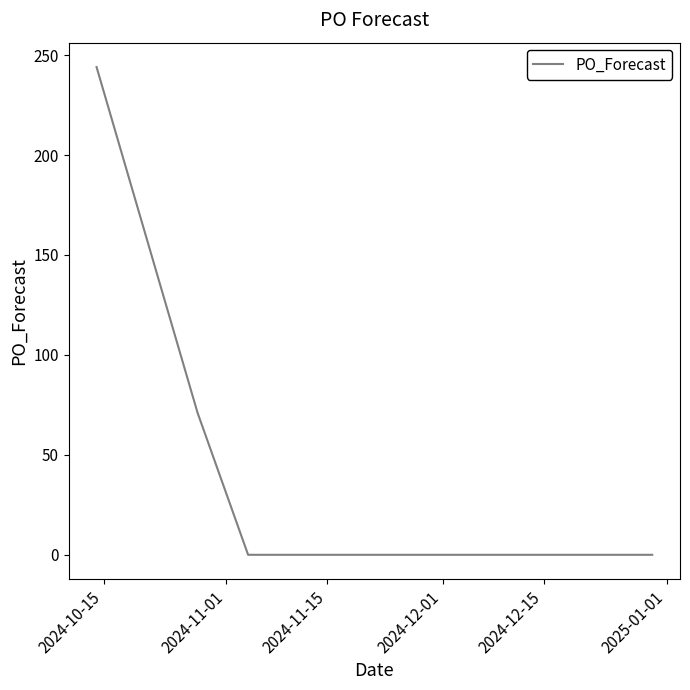

What is the difference between the maximum and minimum values?

244